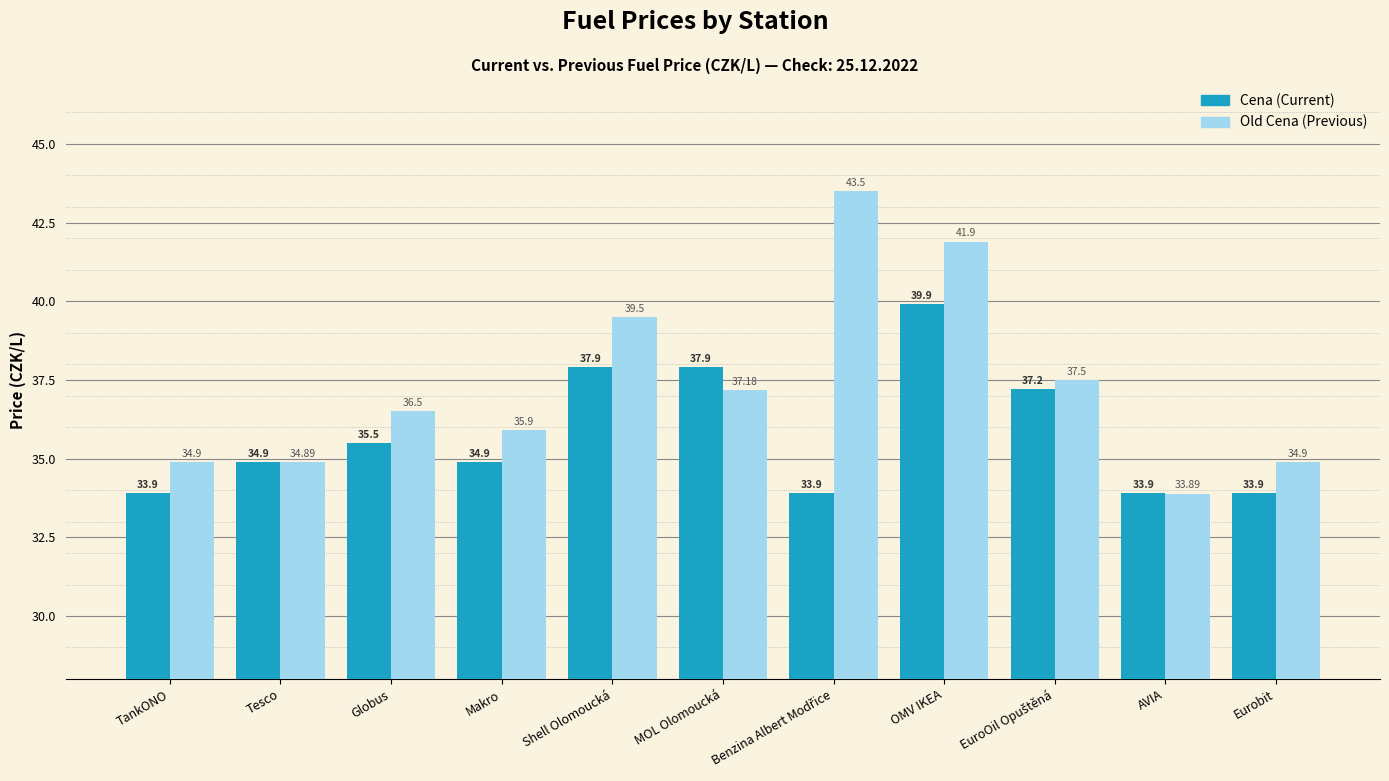

What is the smallest value displayed?

33.9